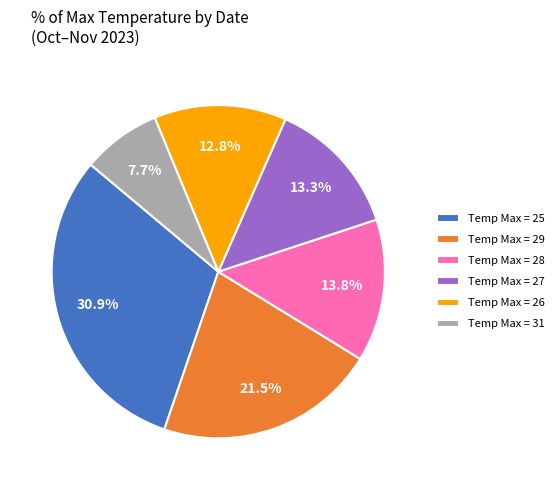

Between Temp Max = 26 and Temp Max = 28, which is larger?

Temp Max = 28